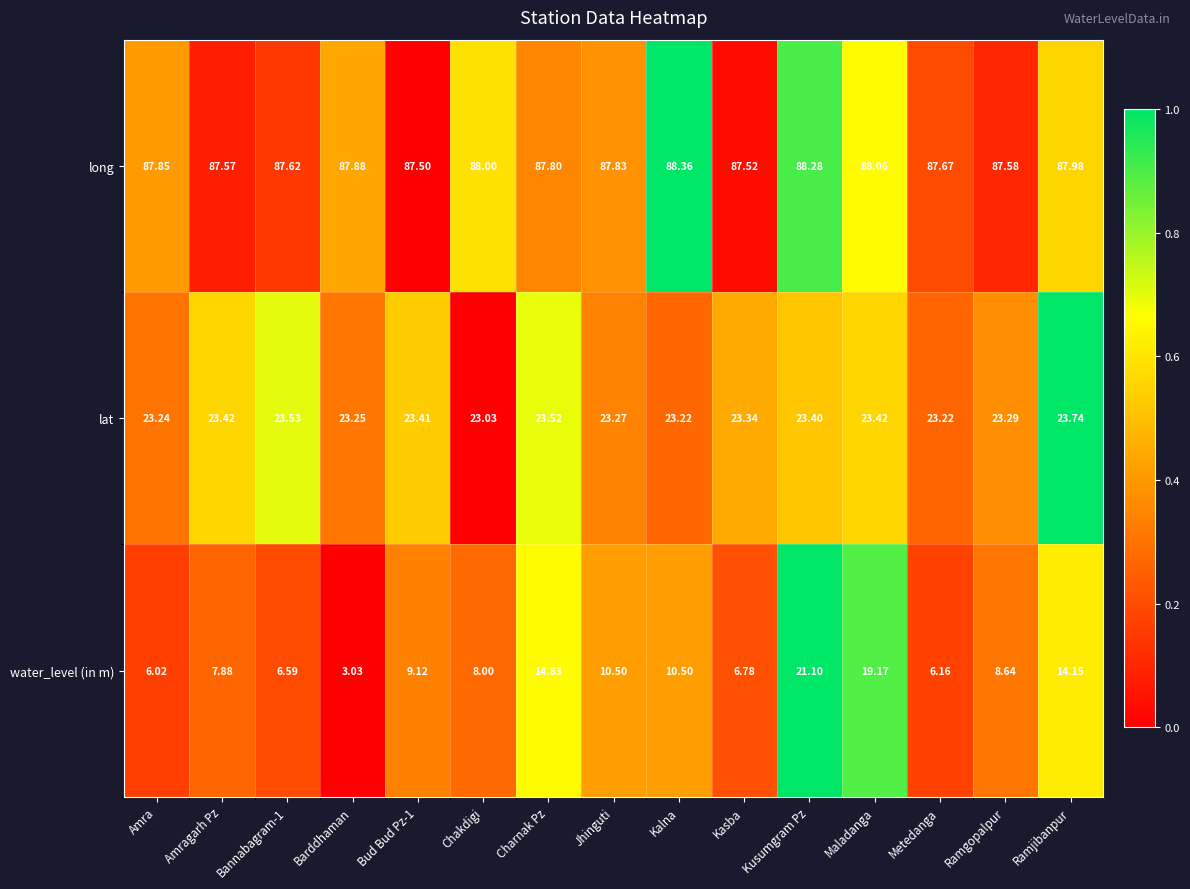

Which series has the widest spread of values?

water_level (in m)